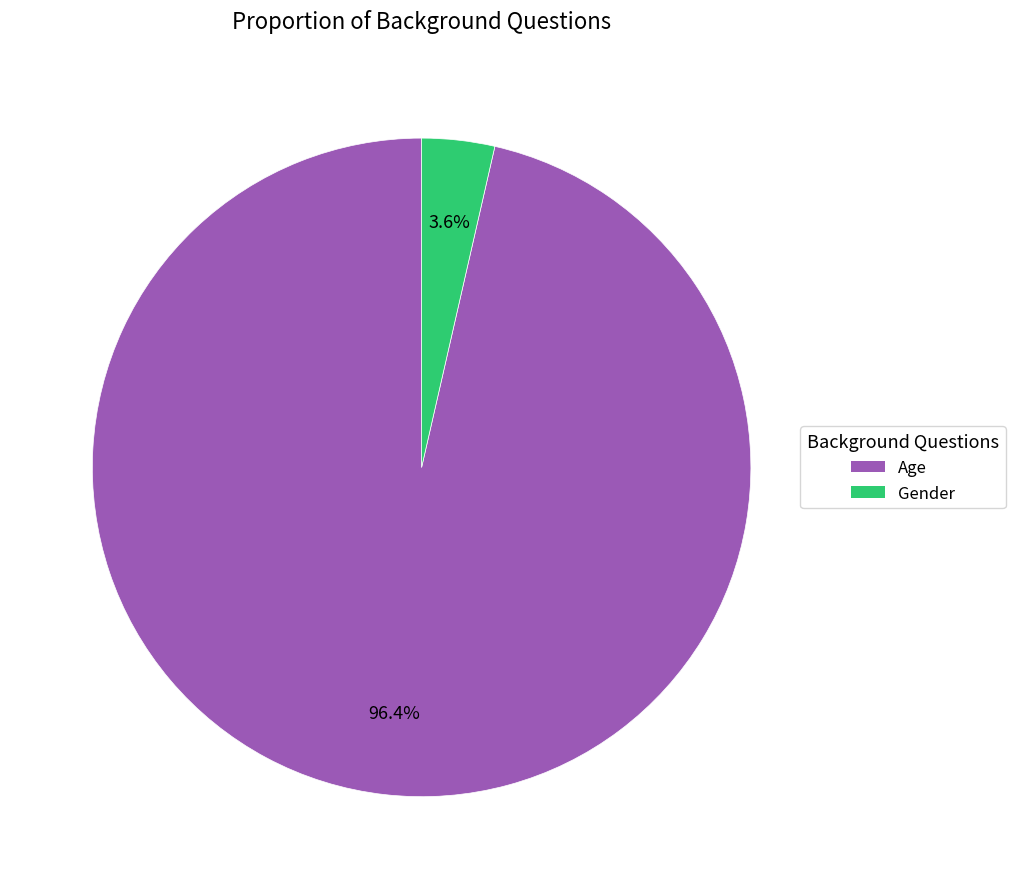

Rank the categories by value from highest to lowest.

Age, Gender